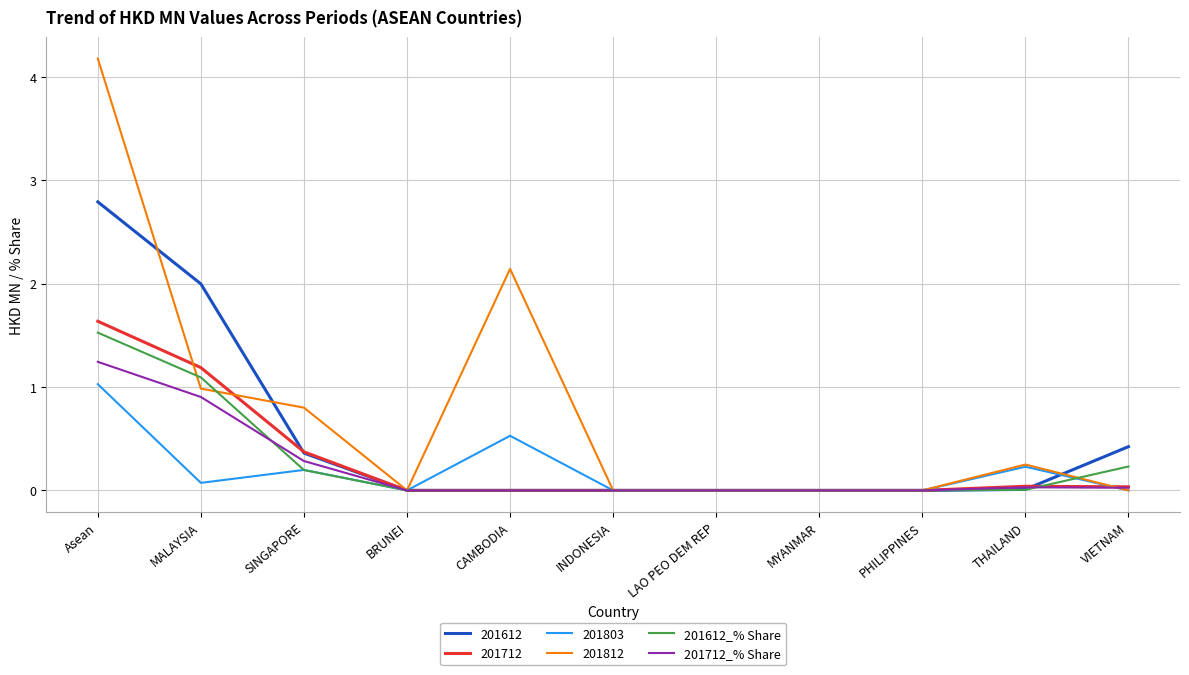

What is the highest value of the 201803 series?

1.0